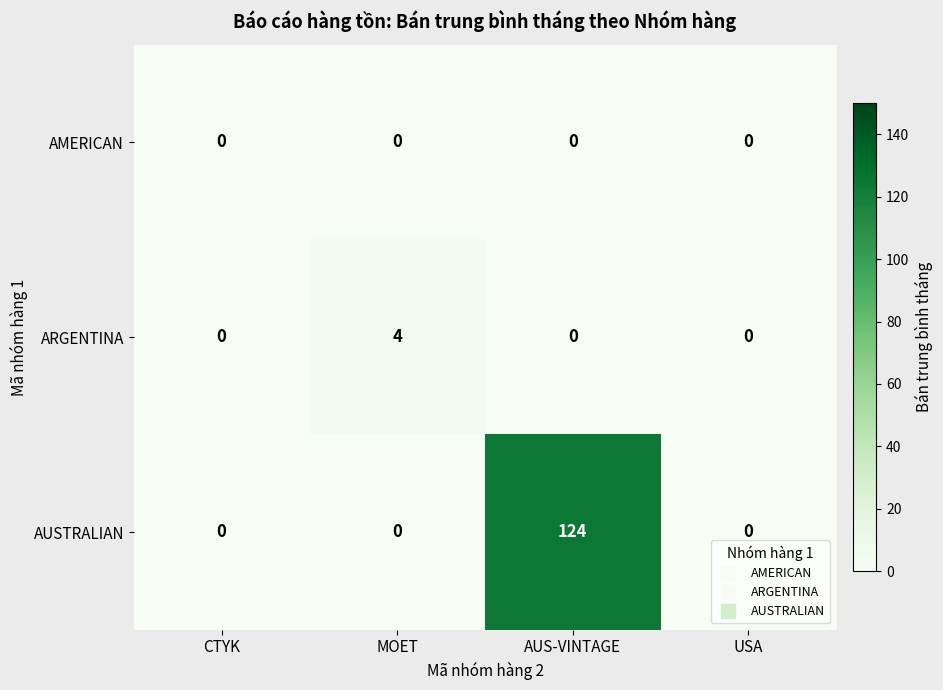

What is the difference between the maximum and minimum values in the ARGENTINA series?

4